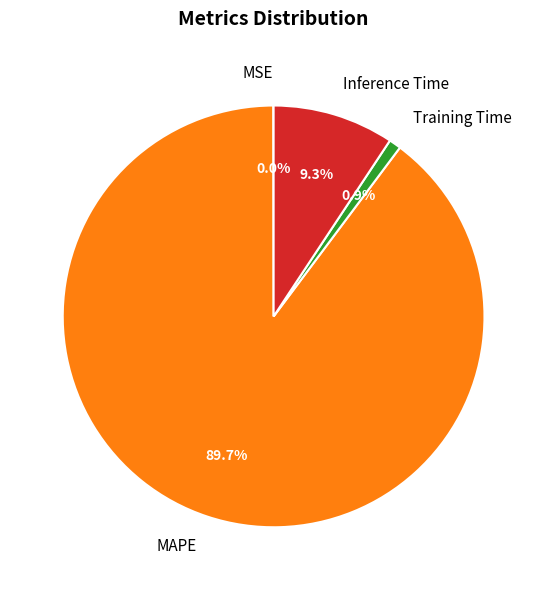

Which slice is the largest?

MAPE